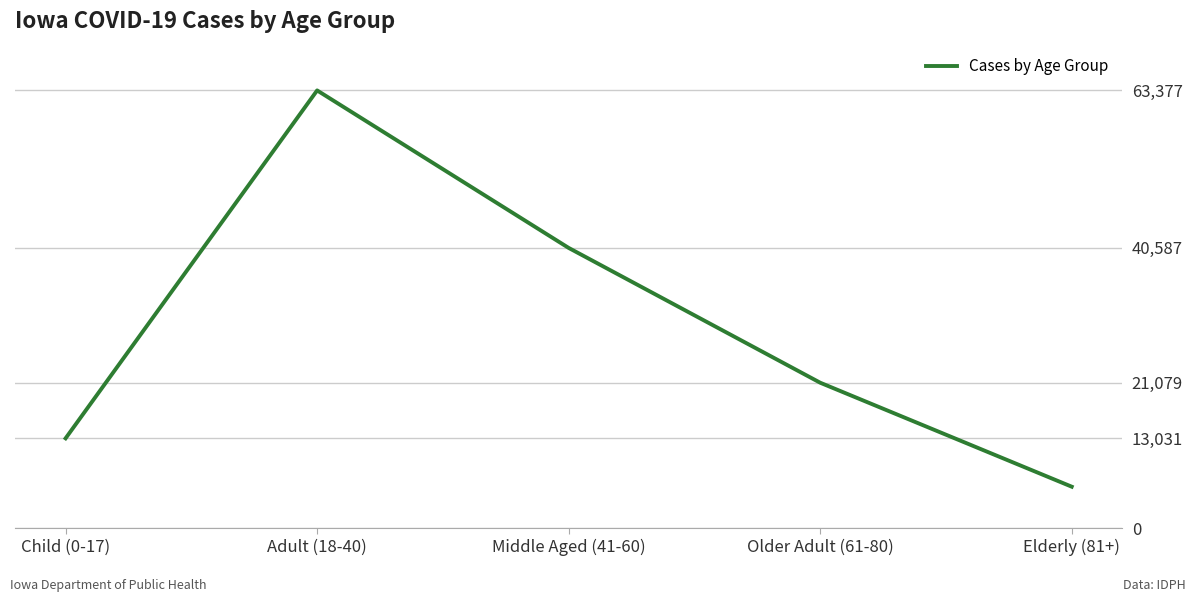

Is it true that the value at Elderly (81+) is 10558?

False